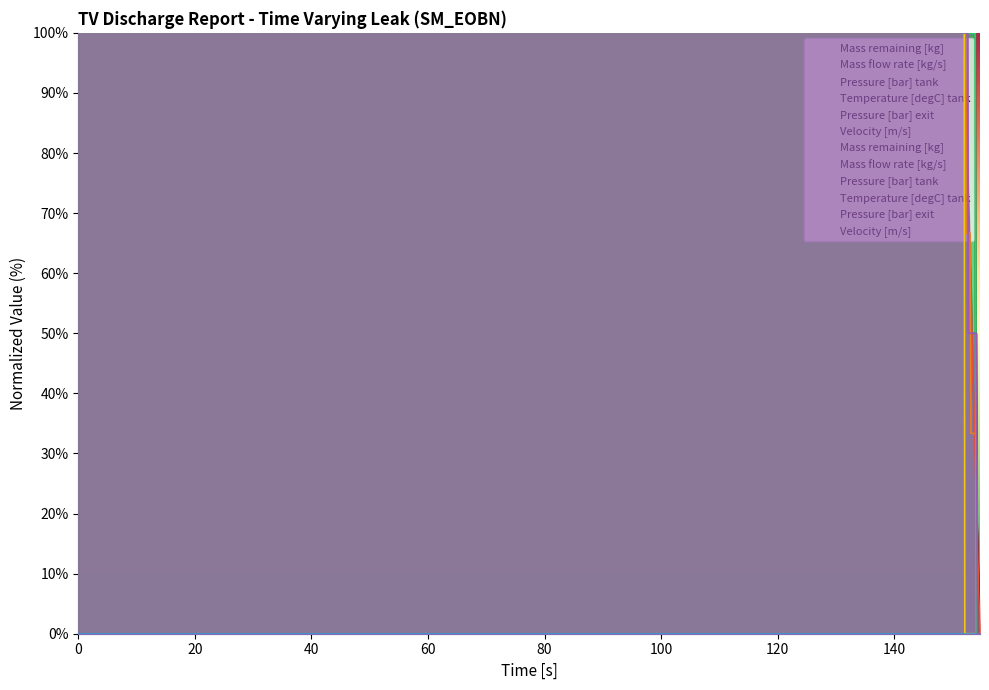

What is the difference between the Mass flow rate [kg/s] values at 154.713 and 153.86?

33.3